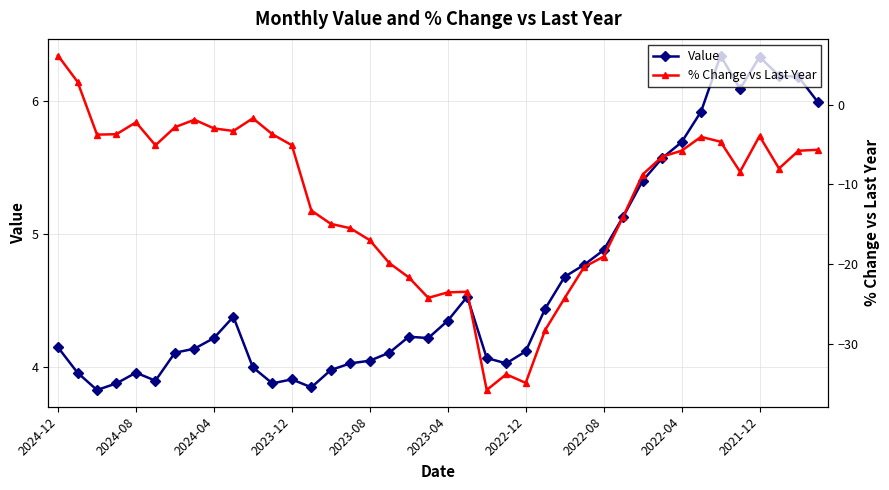

Where is the first local maximum for Value?

2024-08